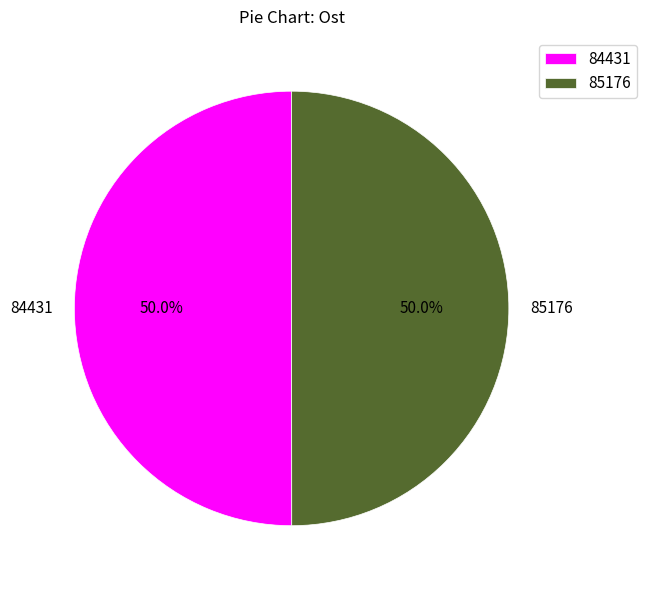

True or false: 85176 accounts for 50% of the total.

True